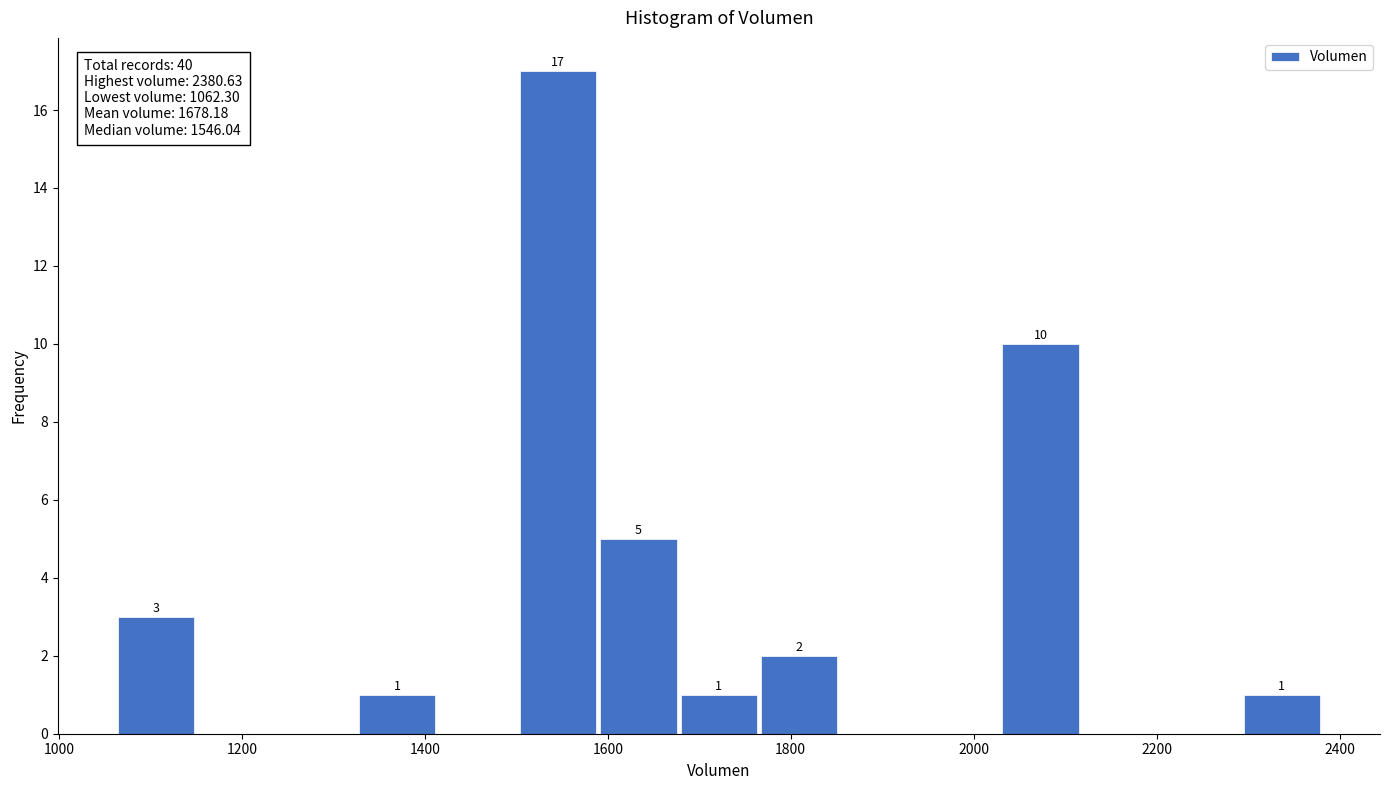

Which range on the x-axis has the tallest bar?

1500 to 1580